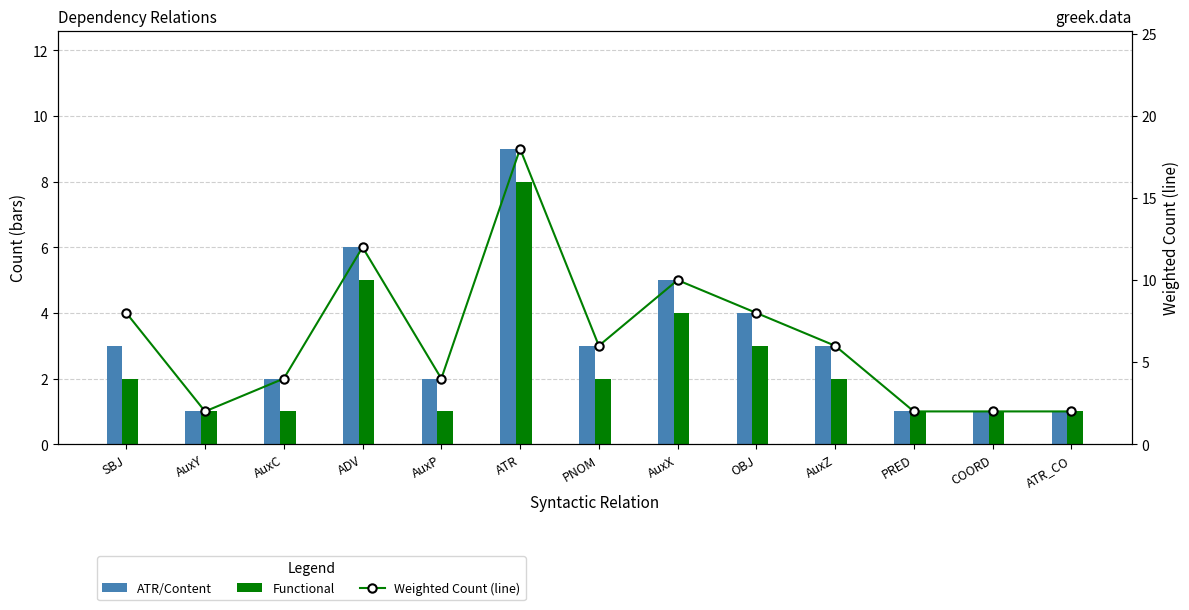

Reading left to right, transcribe all the data shown in this chart.

ATR/Content: 3	1	2	6	2	9	3	5	4	3	1	1	1
Functional: 2	1	1	5	1	8	2	4	3	2	1	1	1
Weighted Count (line): 8	2	4	12	4	18	6	10	8	6	2	2	2